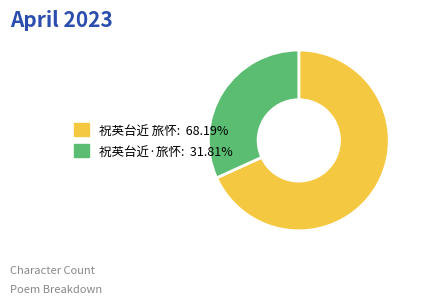

Is there a majority slice in this chart?

Yes